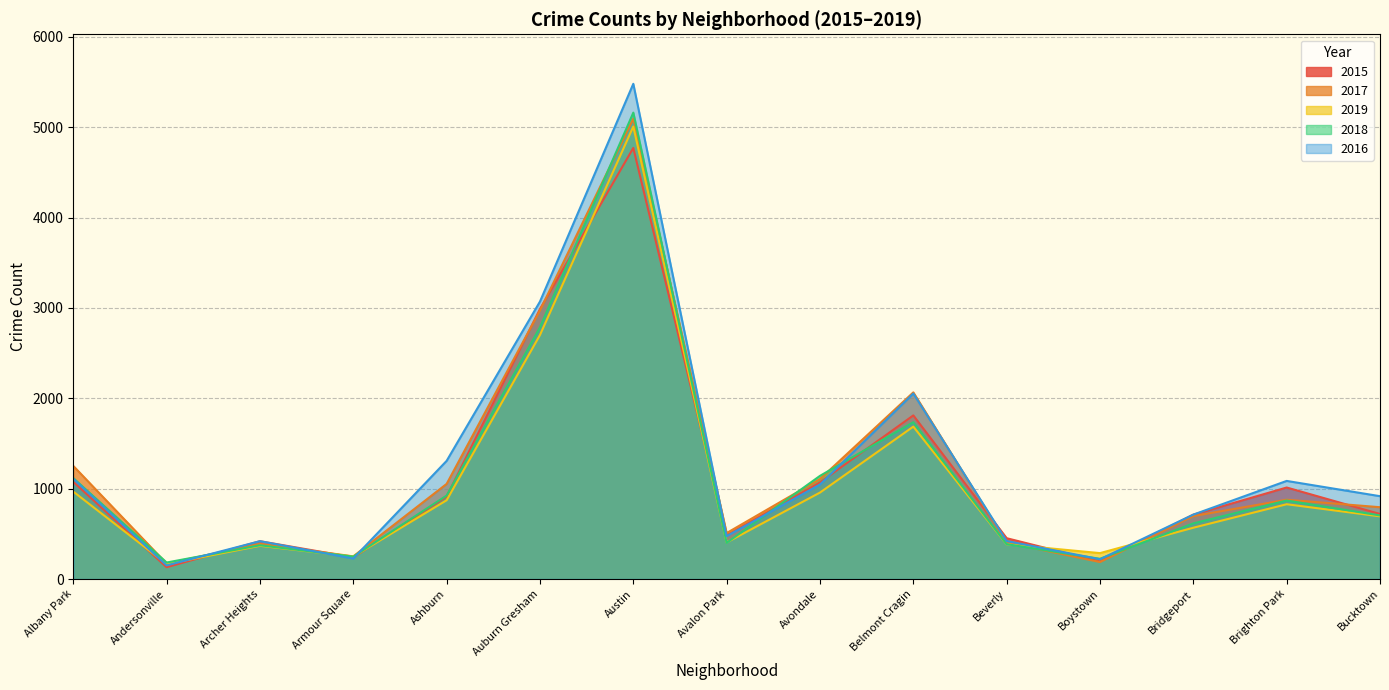

The value of 2019 at Bucktown is 694. True or false?

True